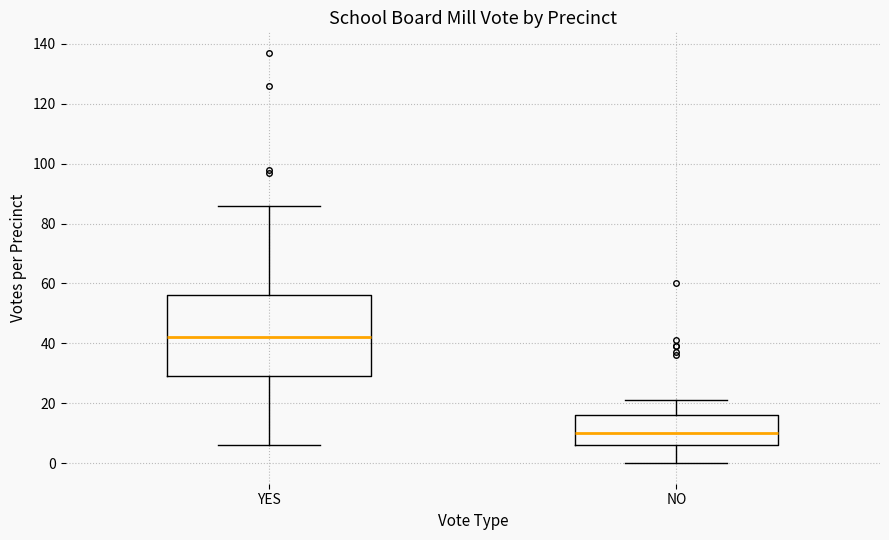

Which box has the highest median line?

YES